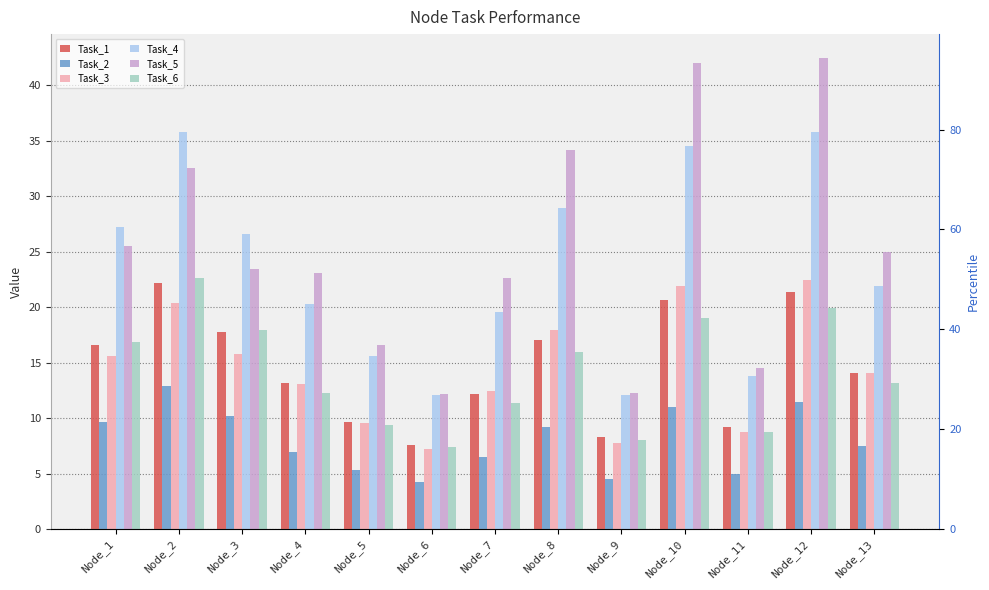

The value of Task_3 at Node_7 is 8.3. True or false?

False